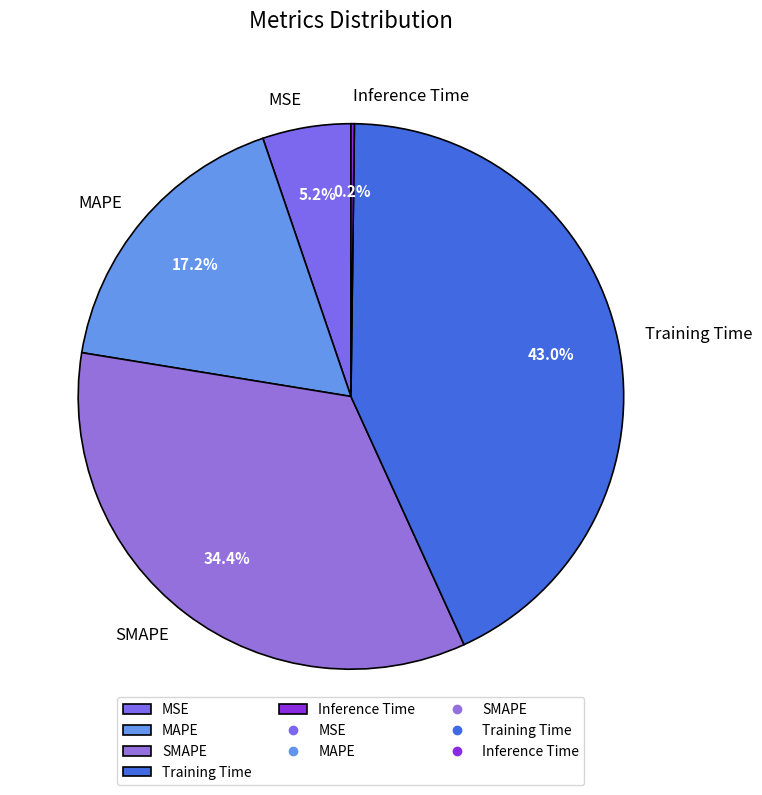

Does MAPE account for over 50% of the chart?

No